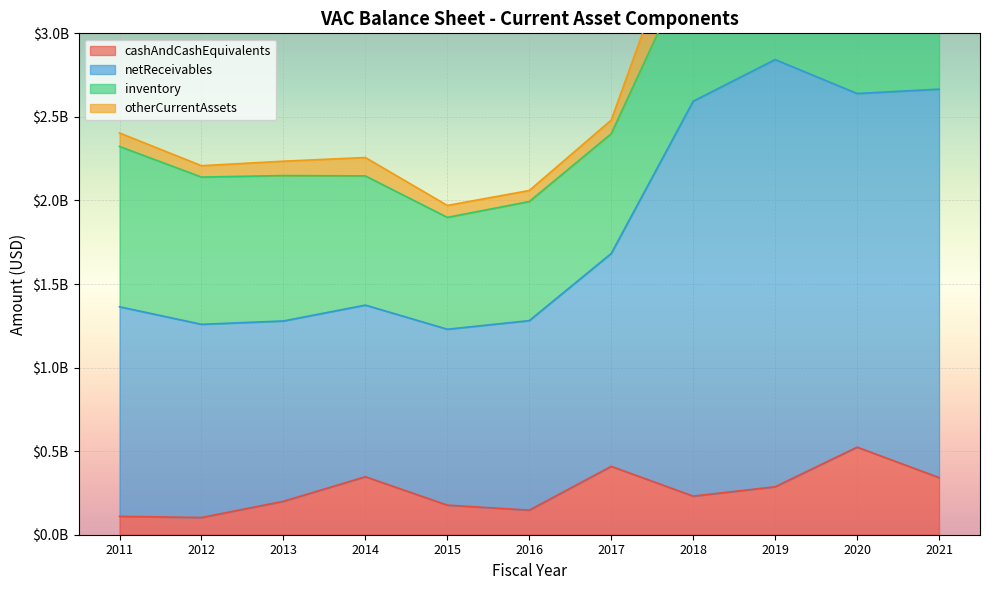

At which label does cashAndCashEquivalents reach its minimum?

2012